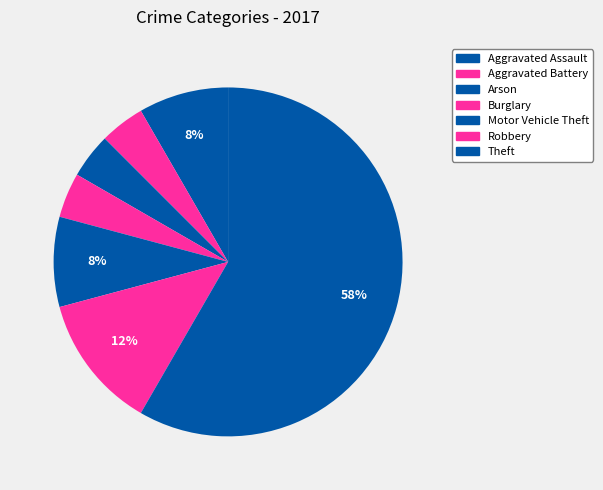

Is there a majority slice in this chart?

Yes